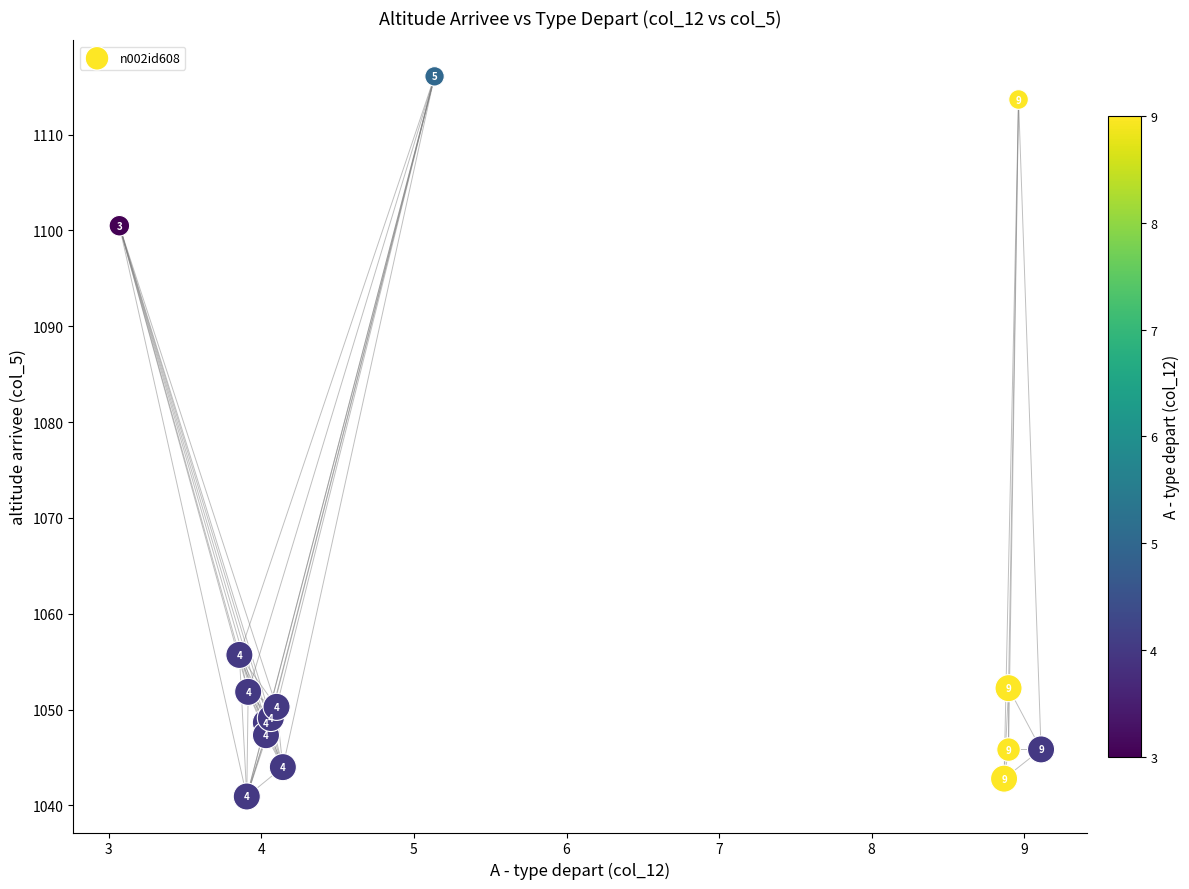

What Y value in the scatter plot is closest to 1078?

1055.7